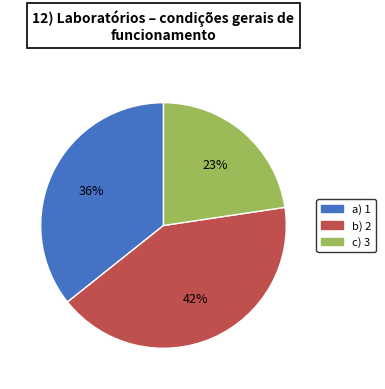

To the nearest percent, what portion does c) 3 represent?

23%